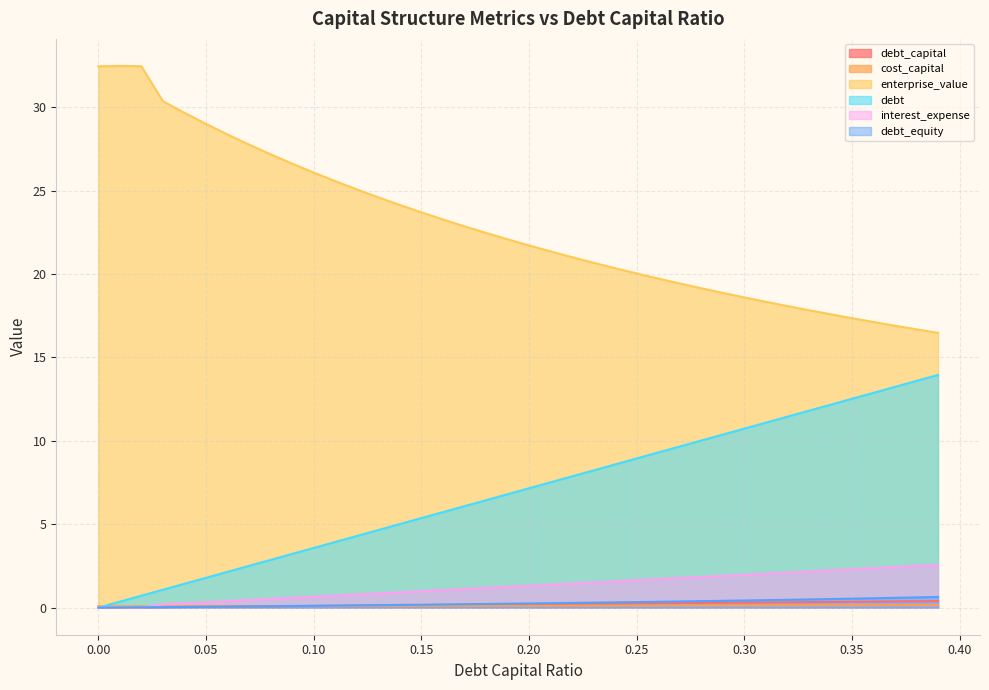

The debt_capital series shows 0.1 at 0.09. True or false?

True